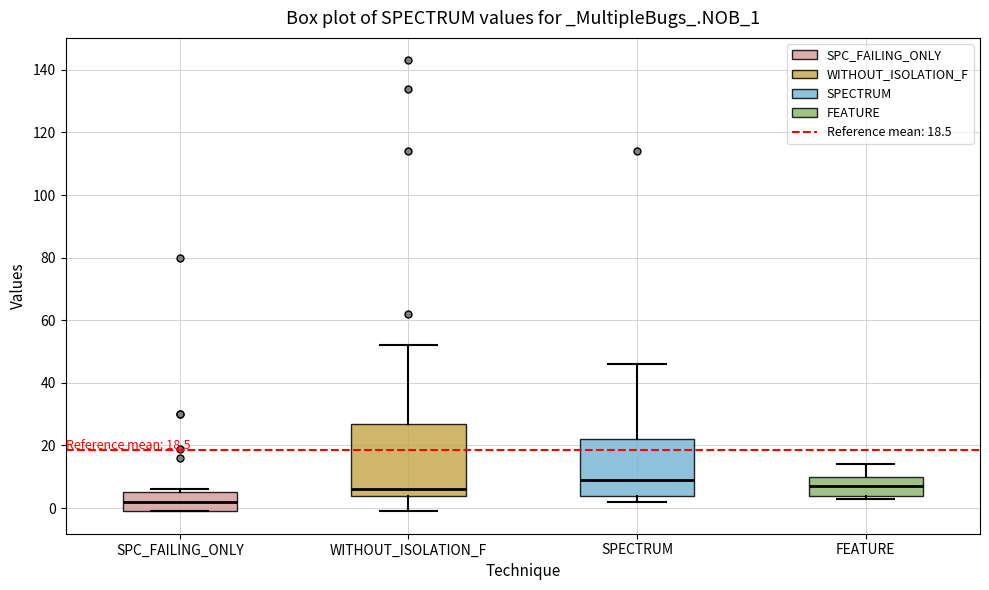

Comparing the boxes themselves (not the whiskers), which one is the tallest?

WITHOUT_ISOLATION_F